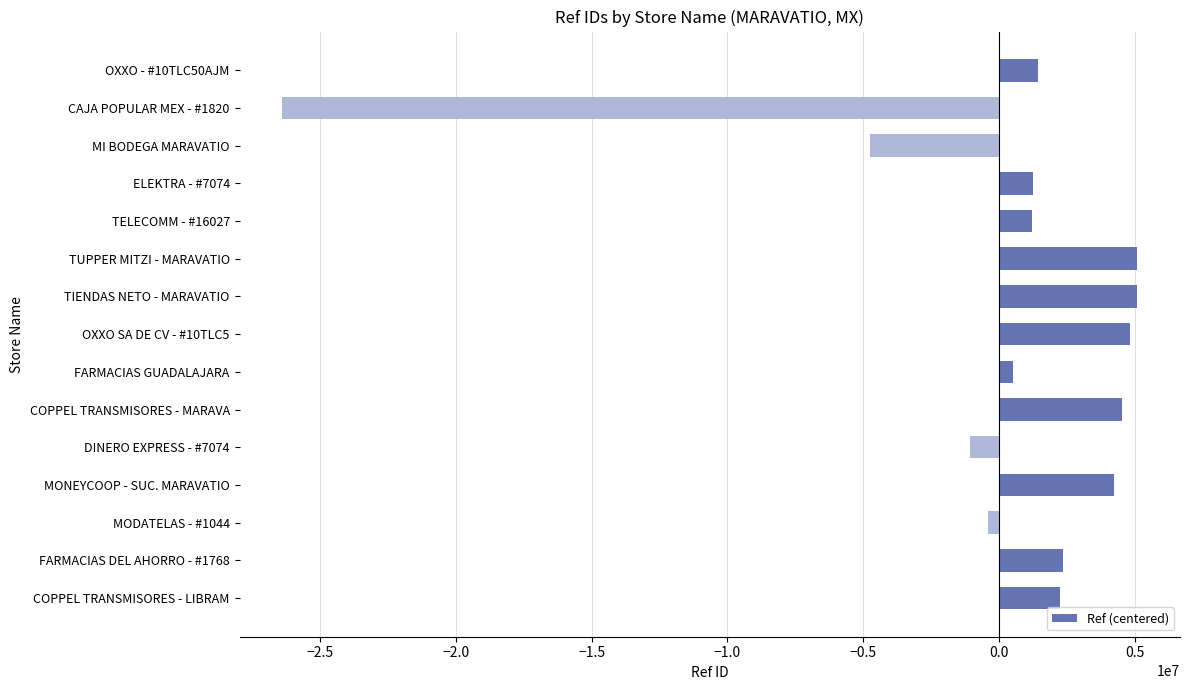

At which label is the value closest to -10652234?

MI BODEGA MARAVATIO